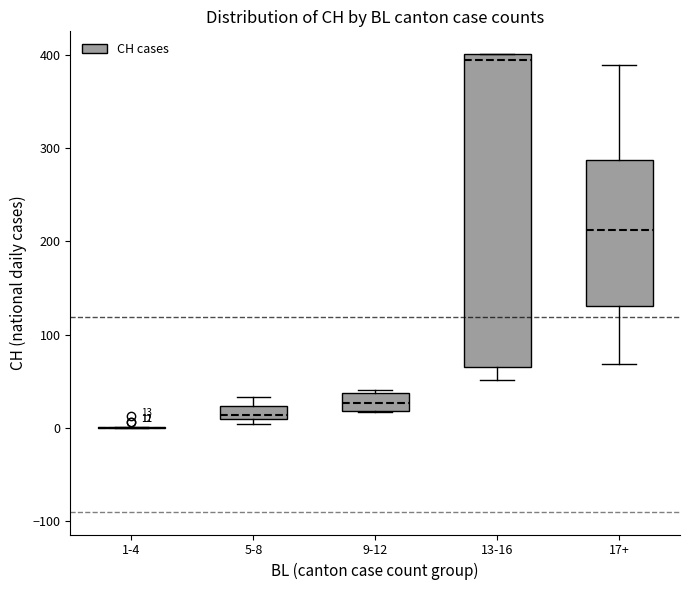

Which box is the tallest, from its lower edge to its upper edge?

13-16